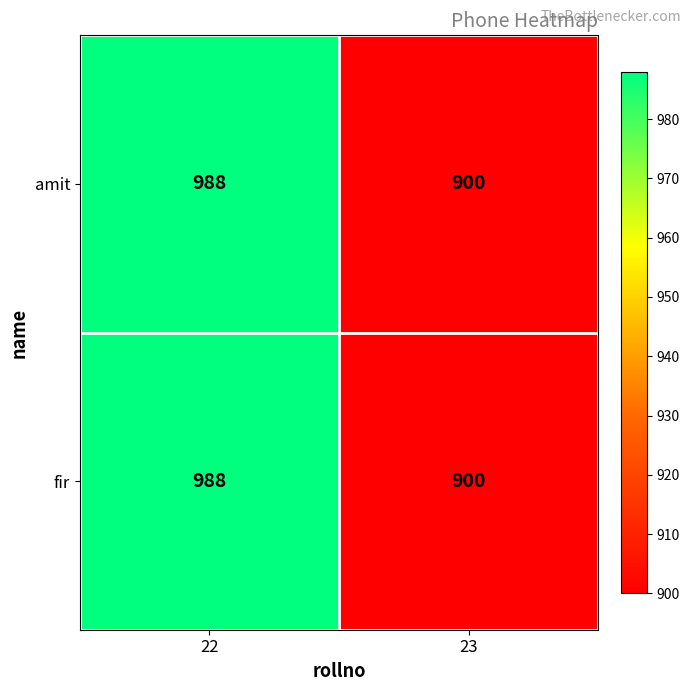

The amit series shows 988 at 22. True or false?

True